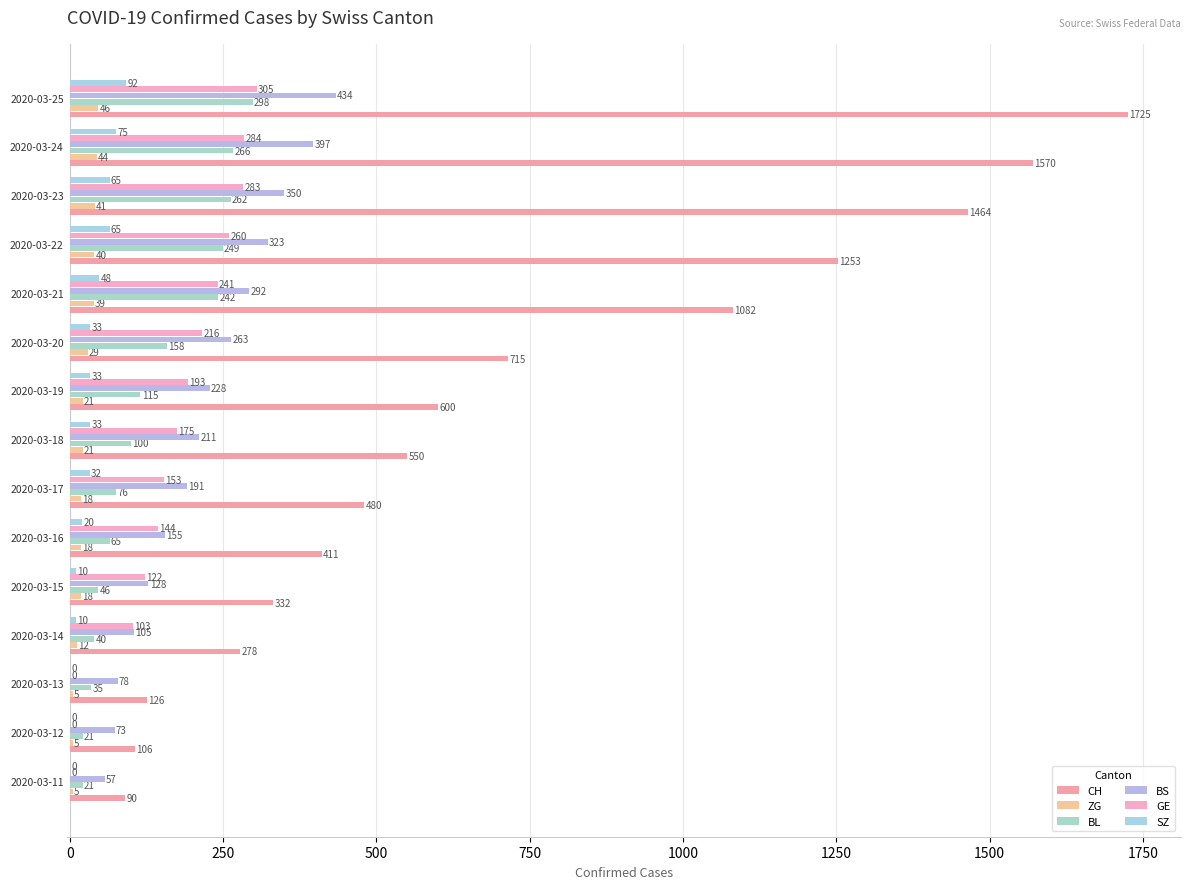

Reading left to right, transcribe all the data shown in this chart.

CH: 90	106	126	278	332	411	480	550	600	715	1082	1253	1464	1570	1725
ZG: 5	5	5	12	18	18	18	21	21	29	39	40	41	44	46
BL: 21	21	35	40	46	65	76	100	115	158	242	249	262	266	298
BS: 57	73	78	105	128	155	191	211	228	263	292	323	350	397	434
GE: 0	0	0	103	122	144	153	175	193	216	241	260	283	284	305
SZ: 0	0	0	10	10	20	32	33	33	33	48	65	65	75	92